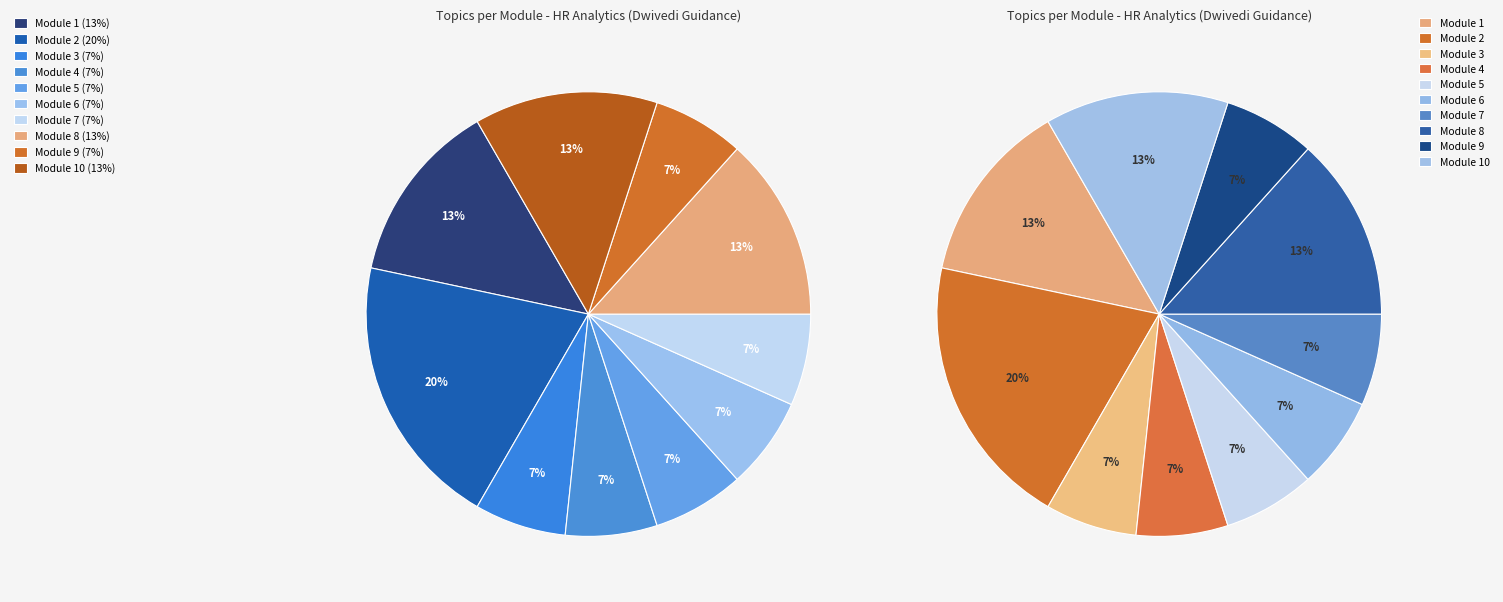

Which category has the biggest portion of the pie?

Module 2